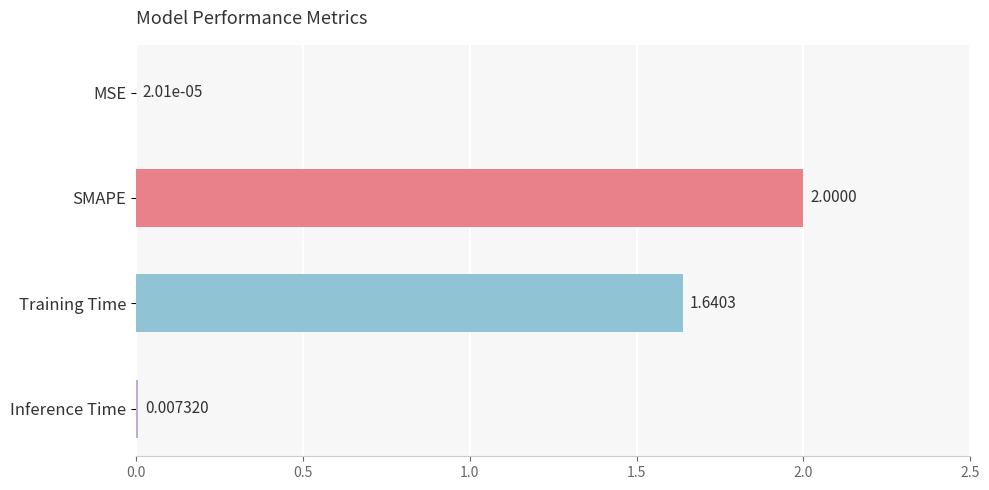

Count the number of values greater than 1.

2